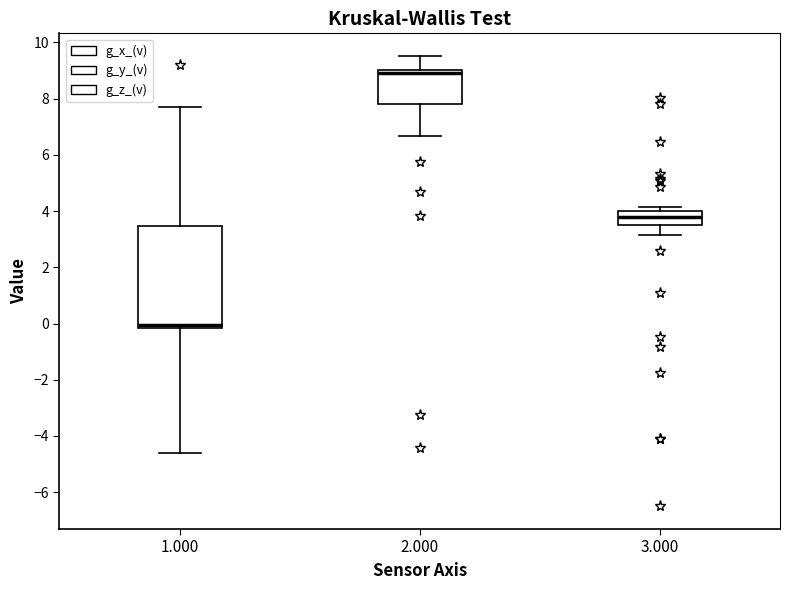

Where does the lower whisker of the box at x = 2.000 end on the y-axis? The values are not printed on the chart, so give them approximately, as read against the axis.

6.6